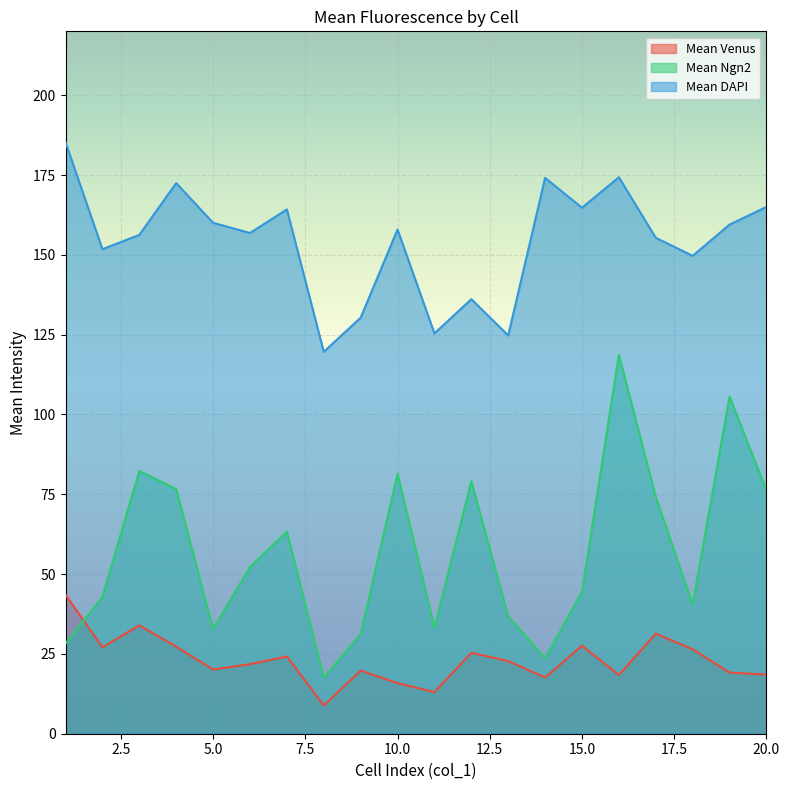

At which label does Mean DAPI reach its minimum?

8